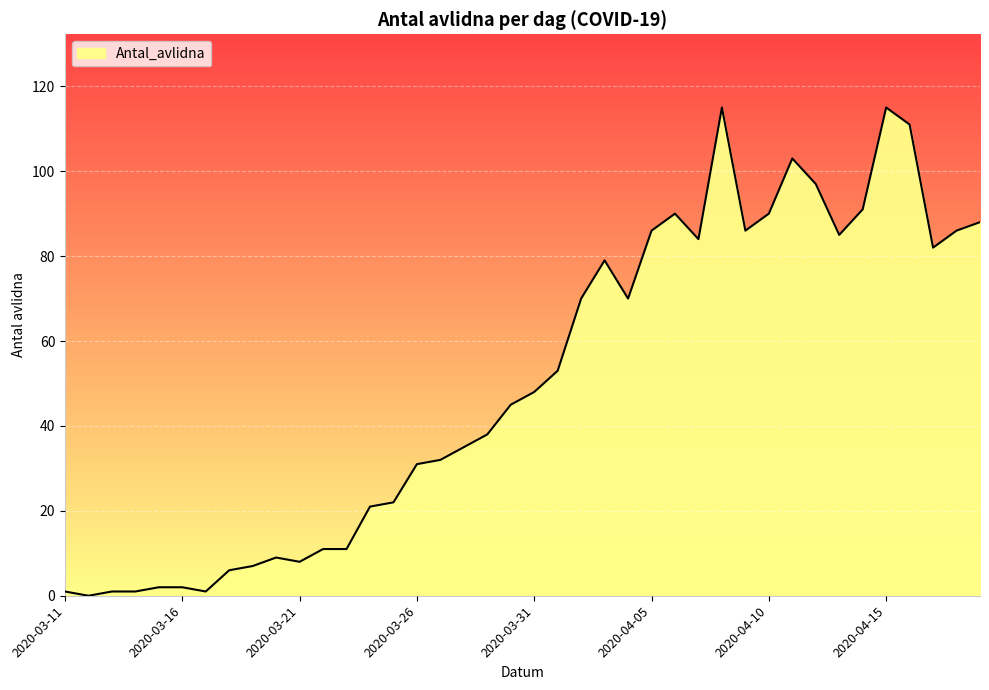

What is the difference between the maximum and minimum values?

115